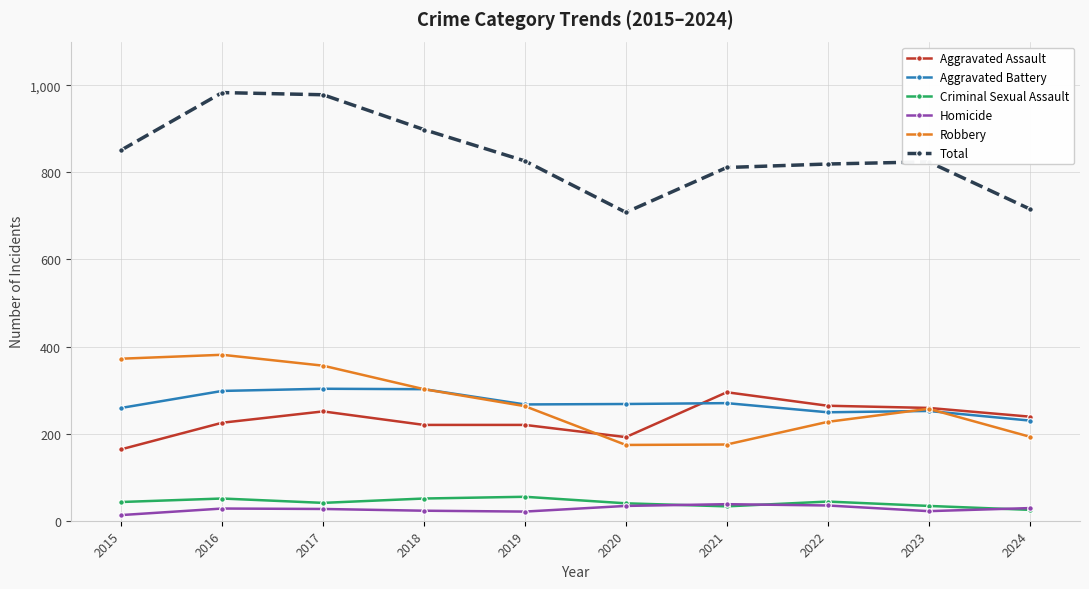

What is the maximum value for Aggravated Assault?

295